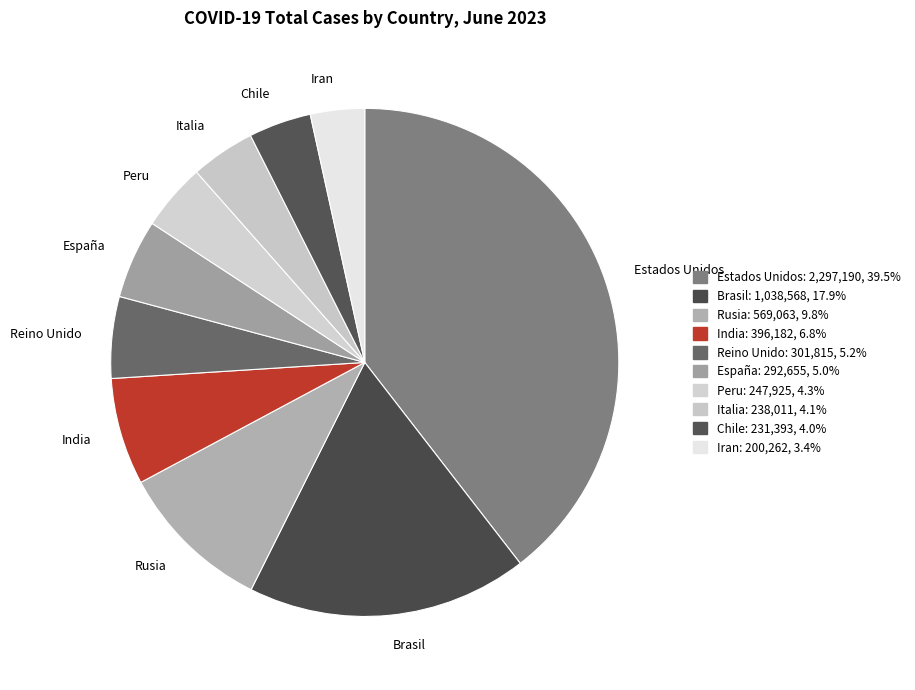

Which slice is the largest?

Estados Unidos